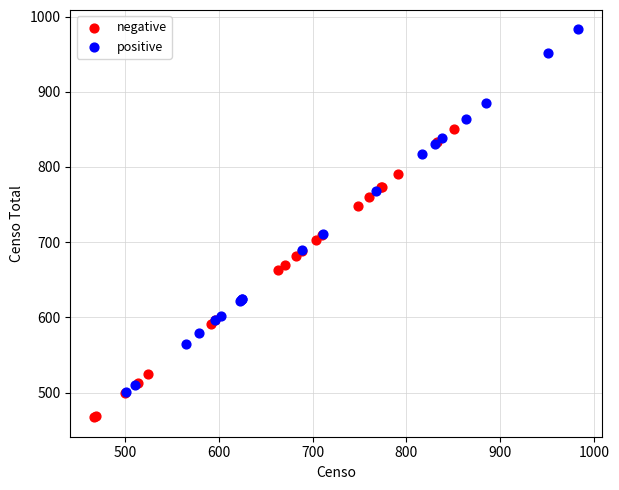

What are all the series names shown in the legend?

negative, positive